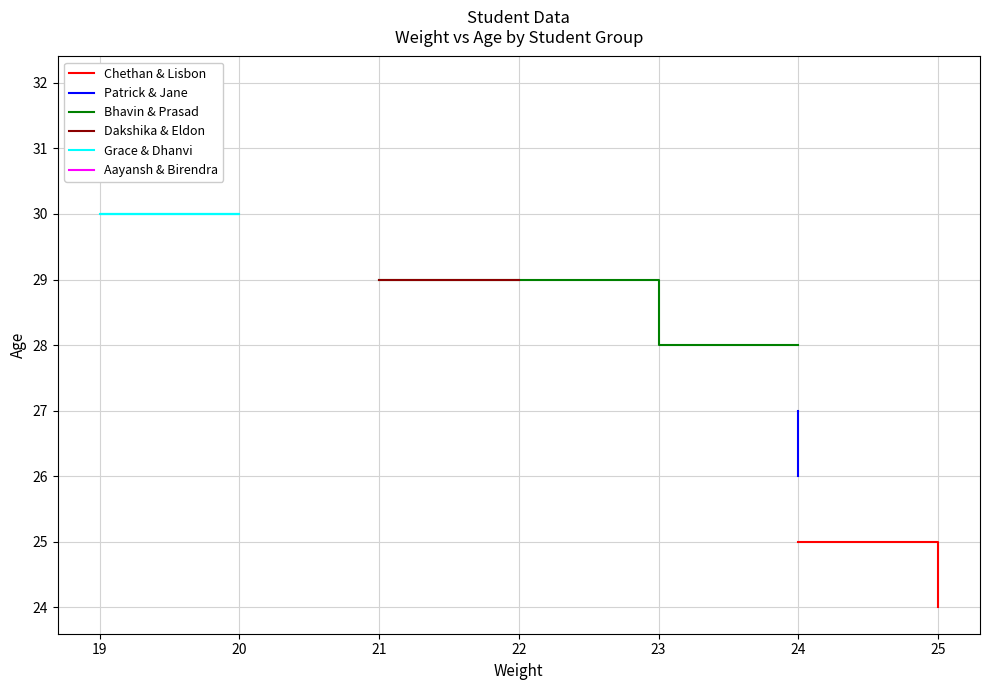

What is the average value of the Grace & Dhanvi series?

30